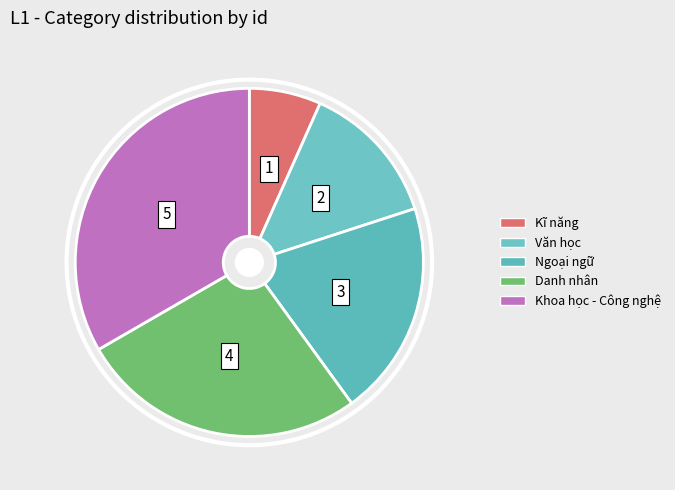

Count the number of slices in the pie.

5